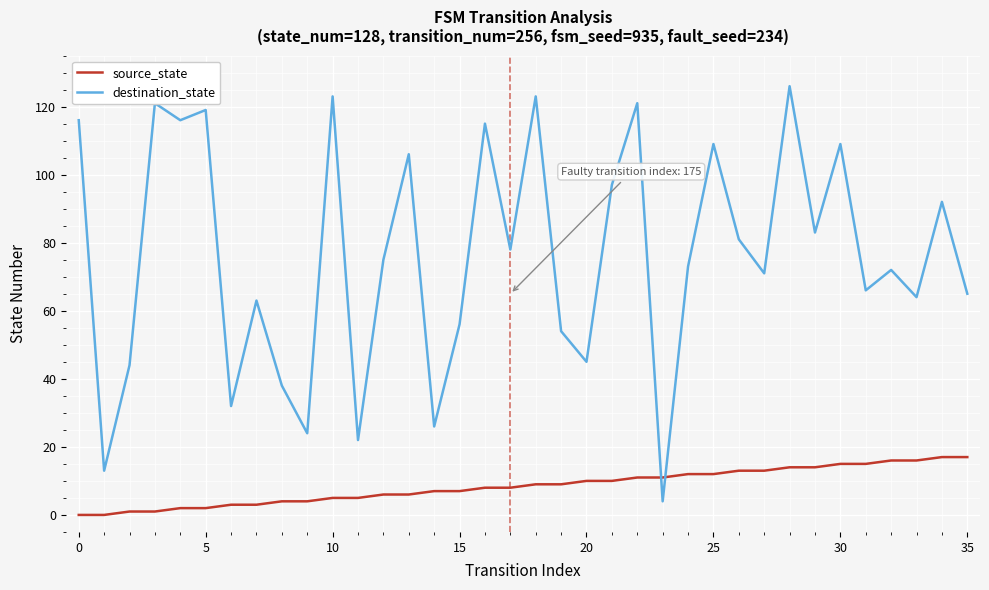

Which series has the widest spread of values?

destination_state